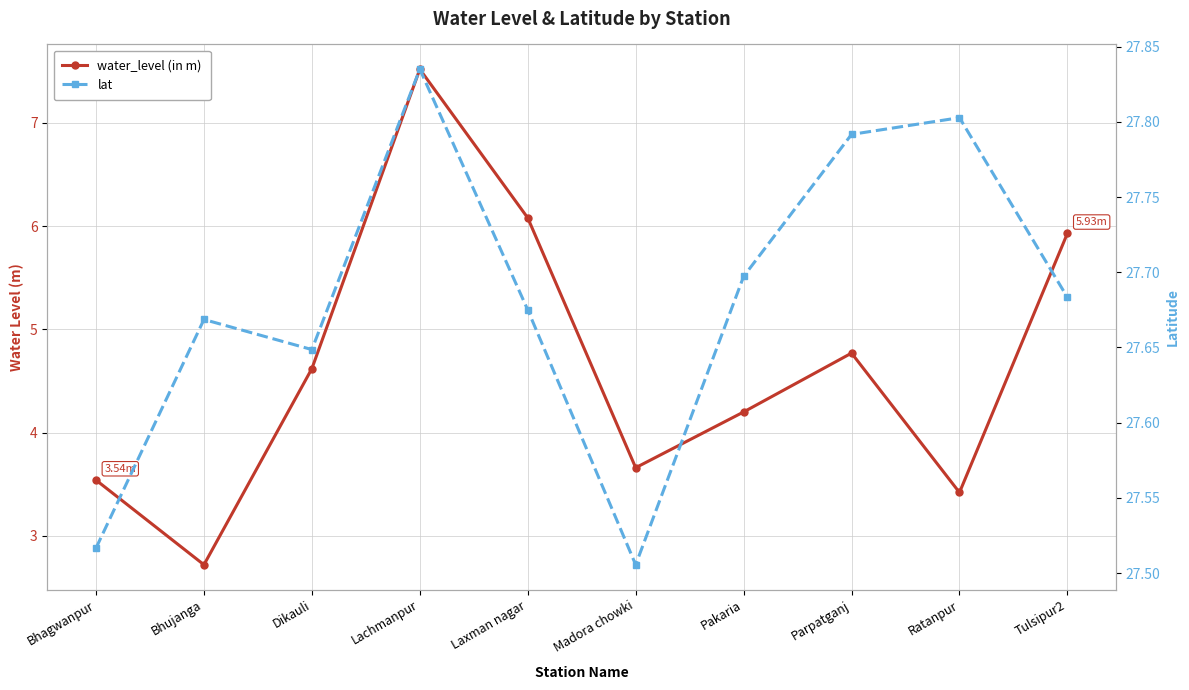

Which series has the largest total across all categories?

lat